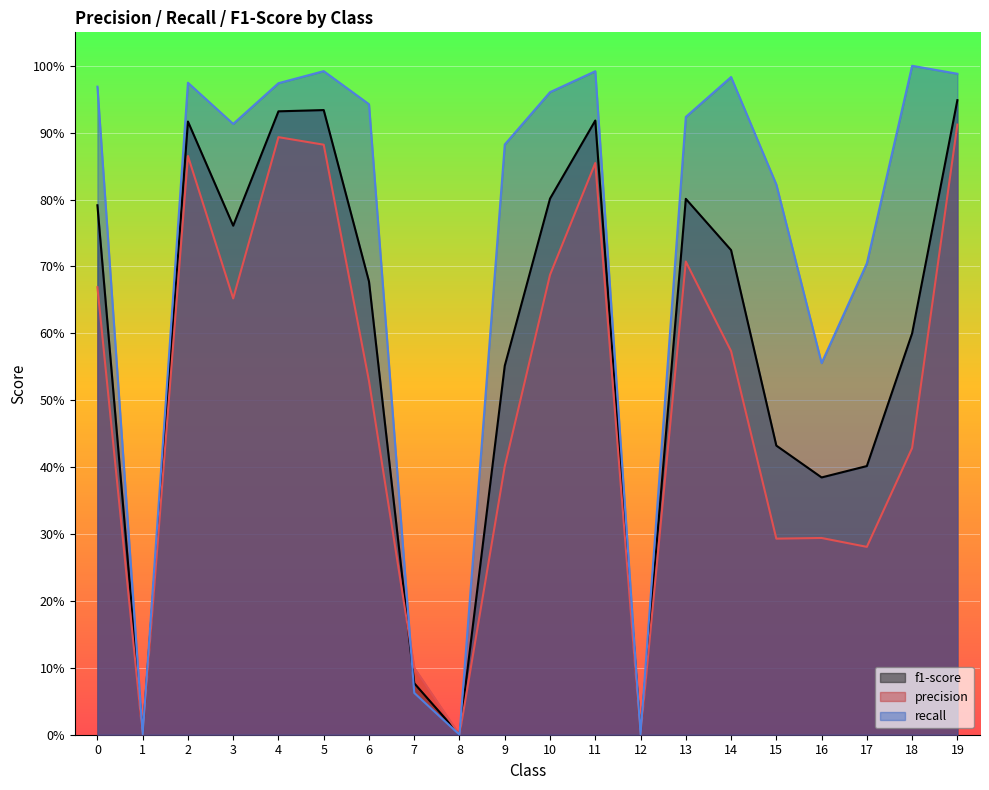

At 5, list the series in order from smallest to largest.

precision, f1-score, recall